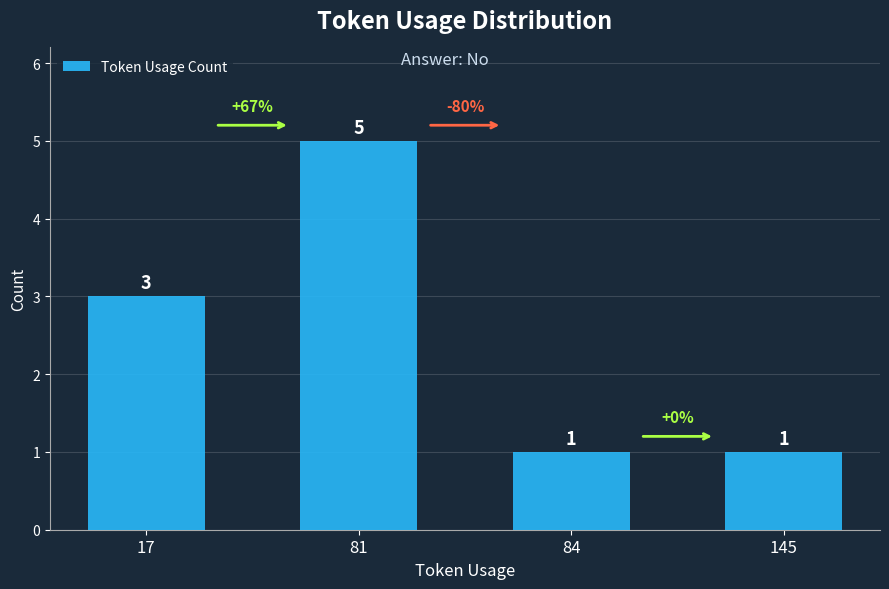

What is the change in value from 81 to 145?

-4